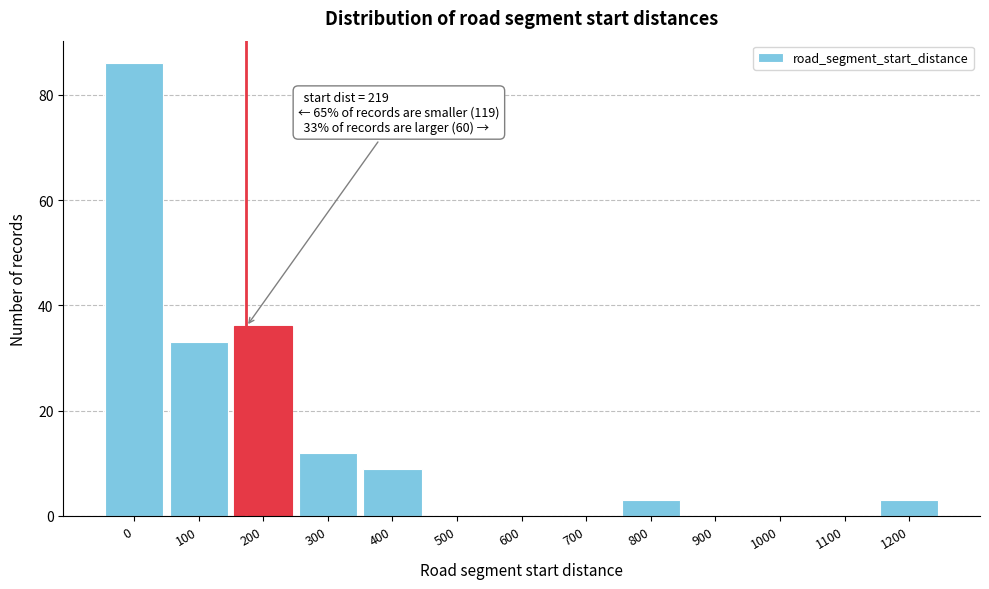

Reading left to right, list all the values displayed in this chart.

0=86	100=33	200=36	300=12	400=9	500=0	600=0	700=0	800=3	900=0	1000=0	1100=0	1200=3